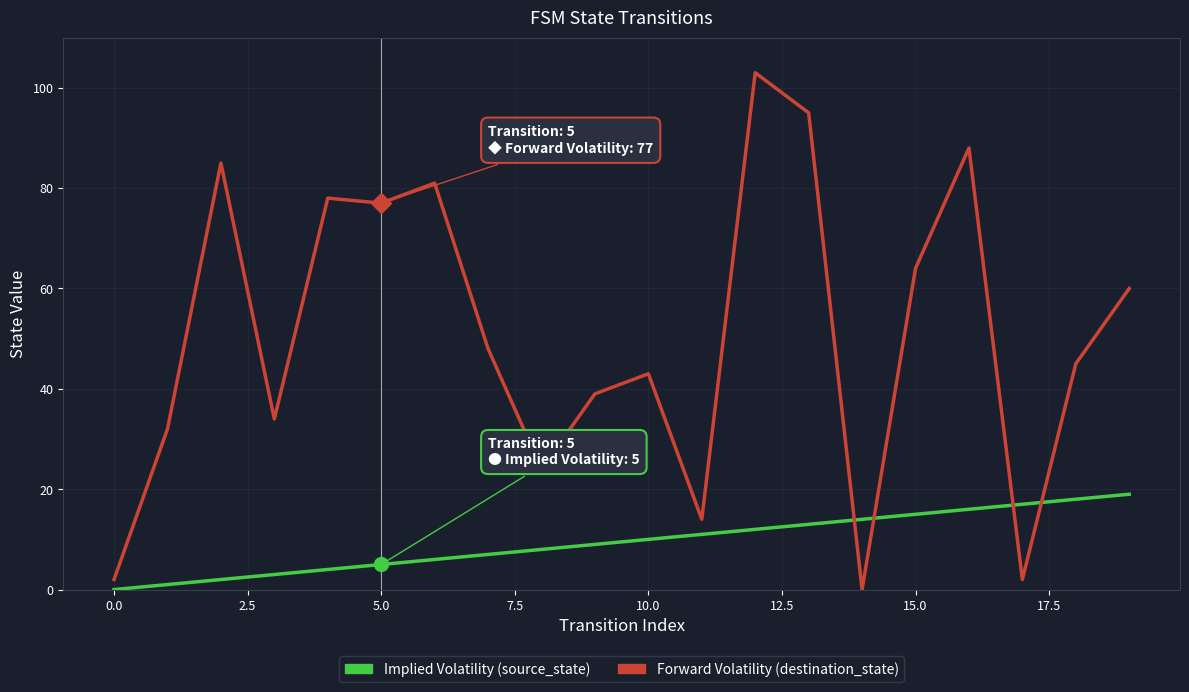

Rank the series by their average value, from highest to lowest.

Forward Volatility (destination_state), Implied Volatility (source_state)